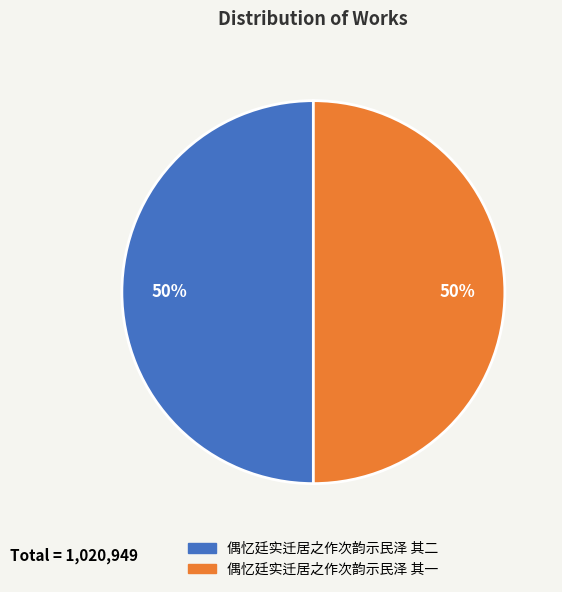

To the nearest percent, what is the average slice percentage?

50%